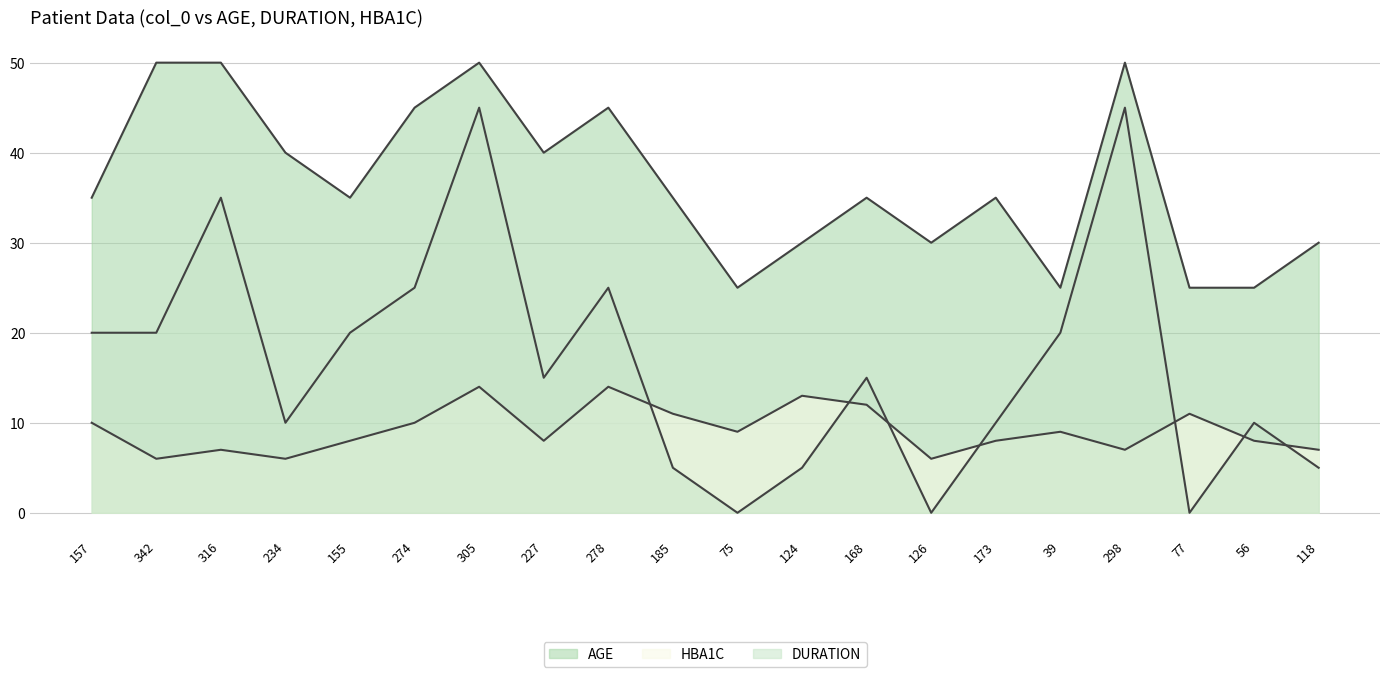

What is the average value of the DURATION series?

16